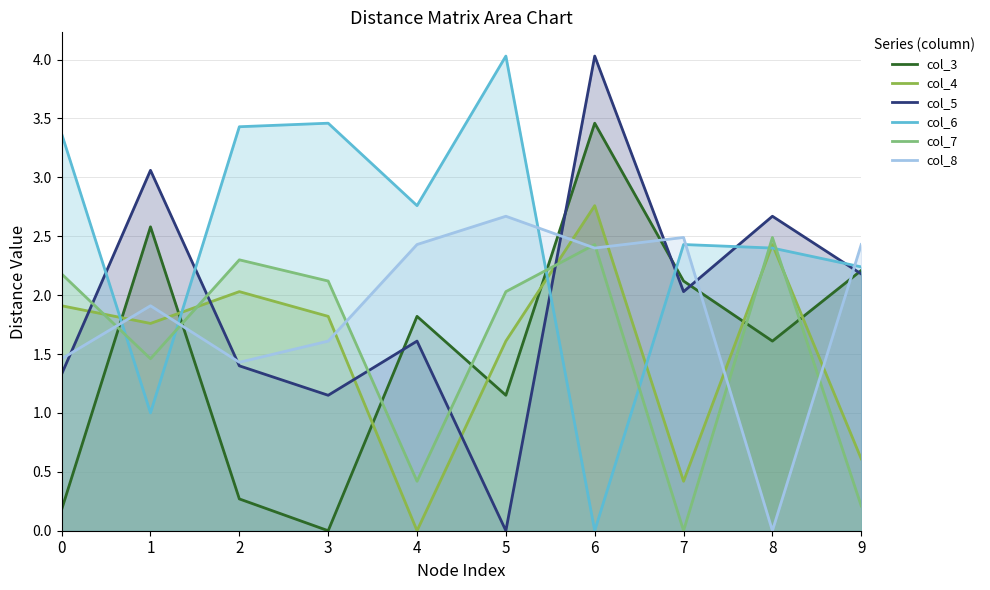

What are all the series names shown in the legend?

col_3, col_4, col_5, col_6, col_7, col_8